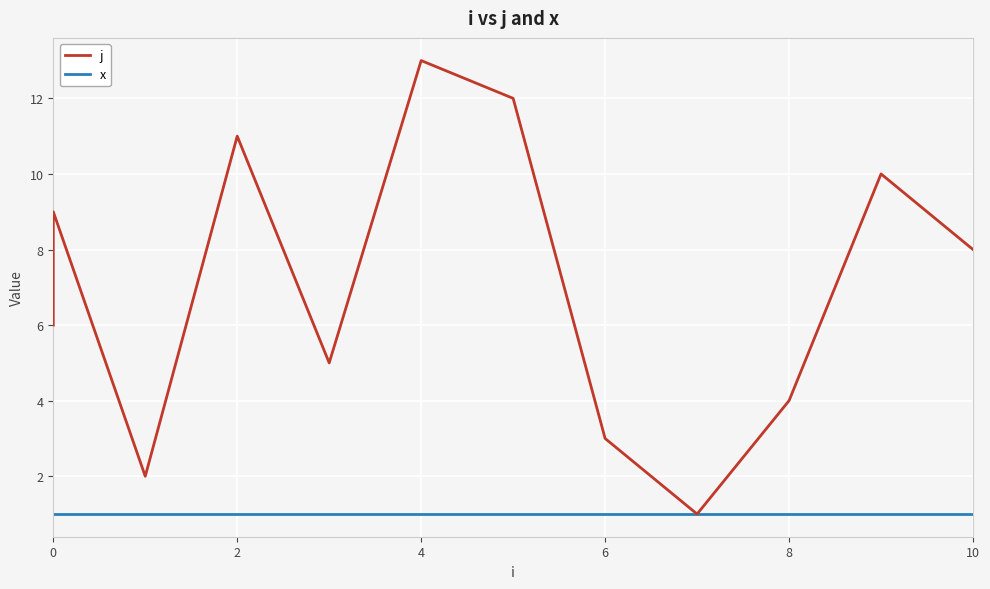

Reading left to right, transcribe all the data shown in this chart.

j: 6	7	9	2	11	5	13	12	3	1	4	10	8
x: 1	1	1	1	1	1	1	1	1	1	1	1	1